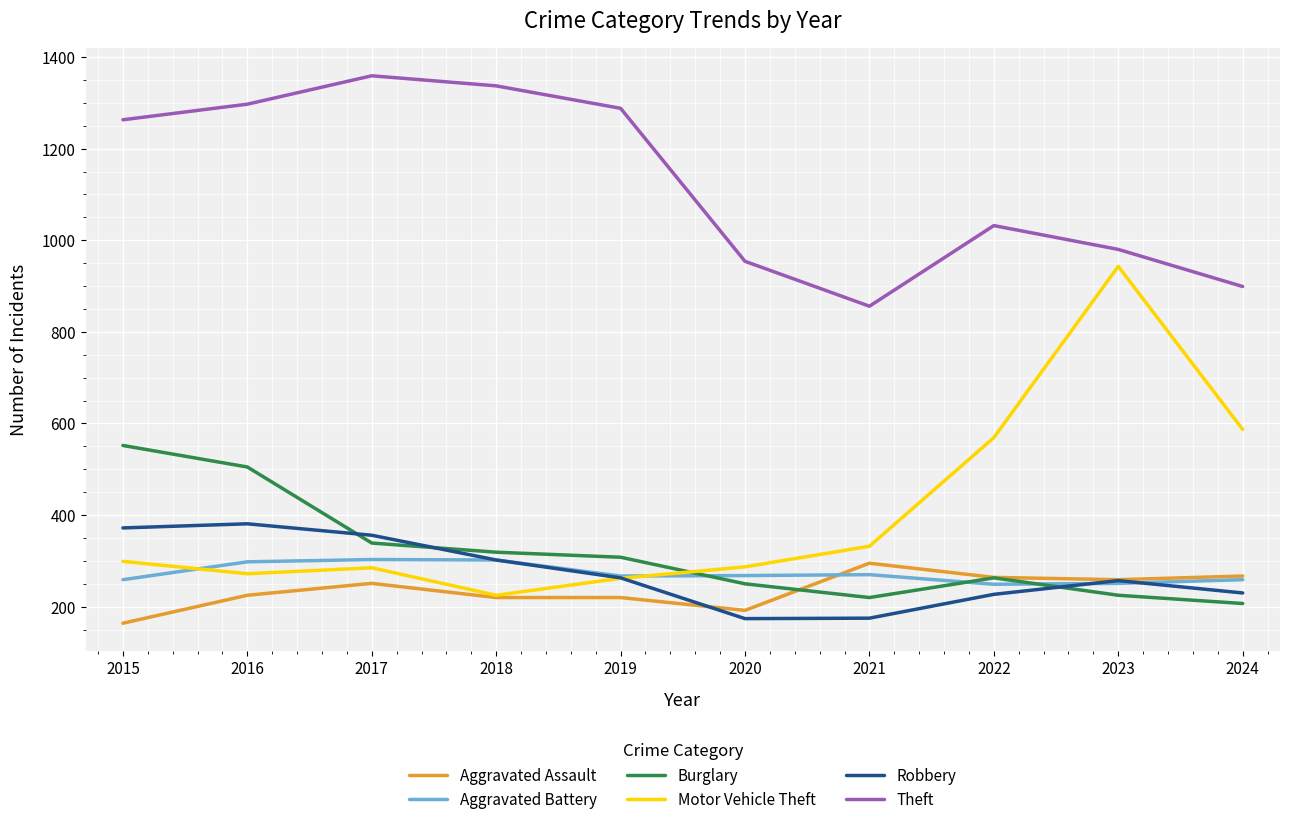

Which series has the largest total across all categories?

Theft